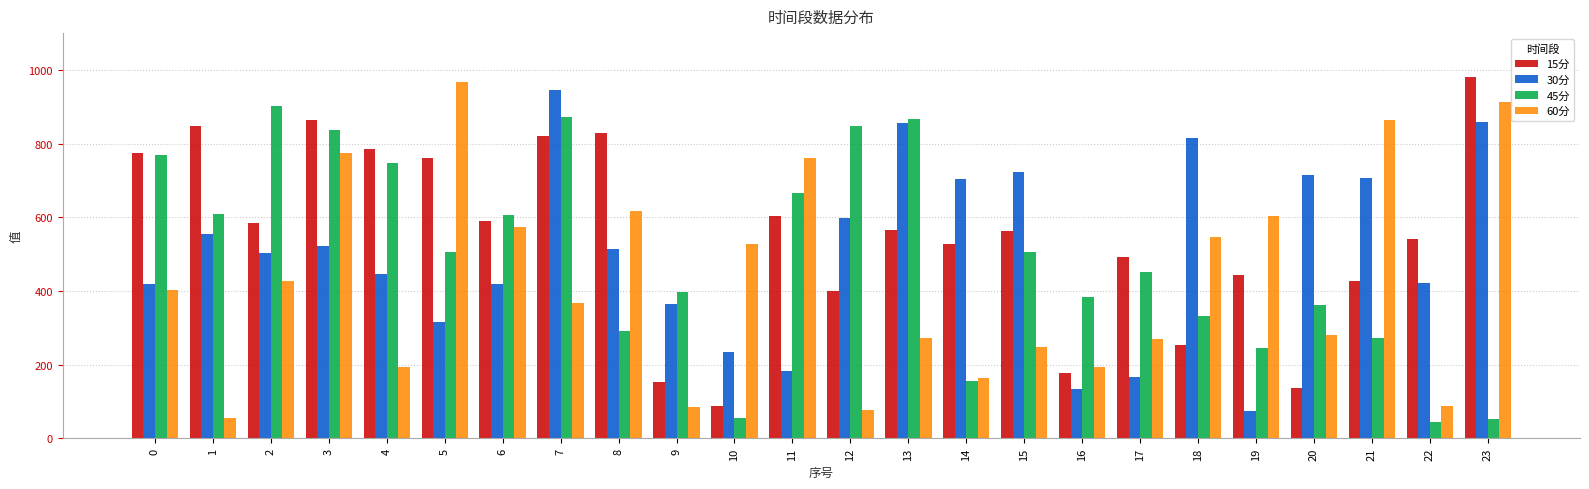

True or false: 45分 has a value of 260.6 at 11.

False